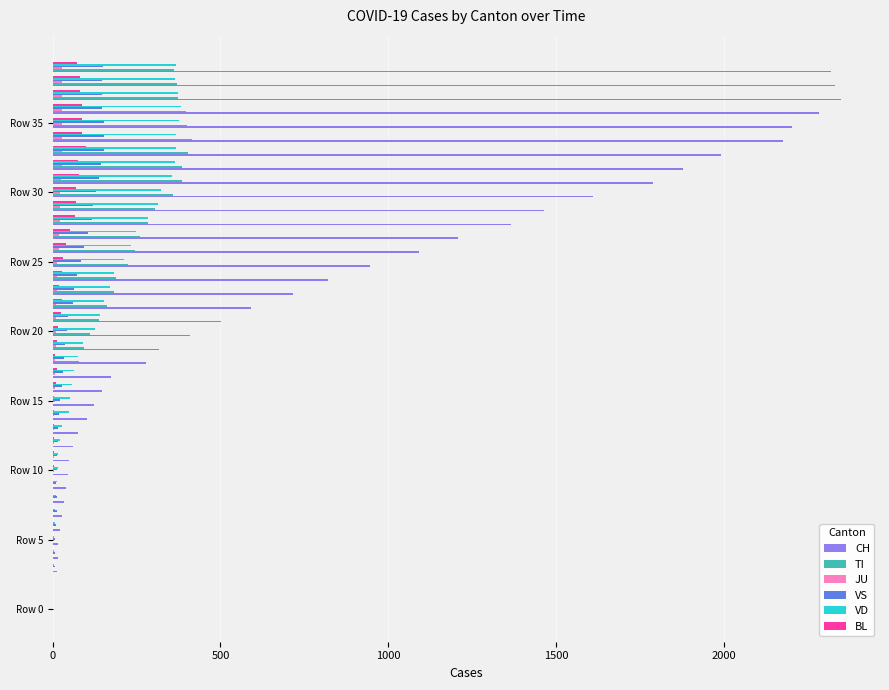

Which series has the largest total across all categories?

CH